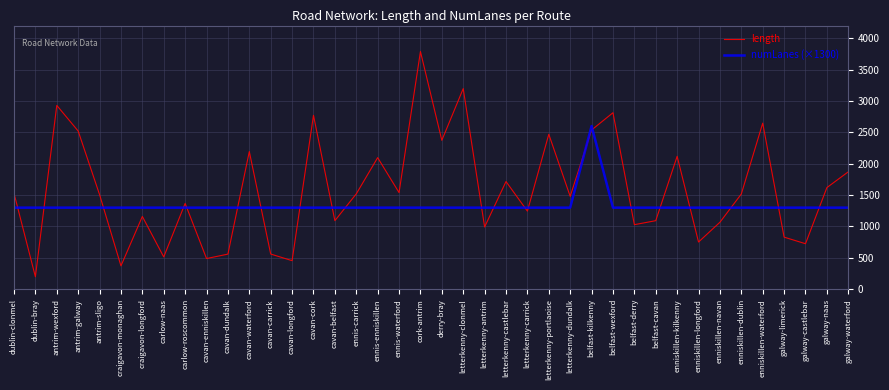

True or false: length has a value of 514.9 at carlow-naas.

True